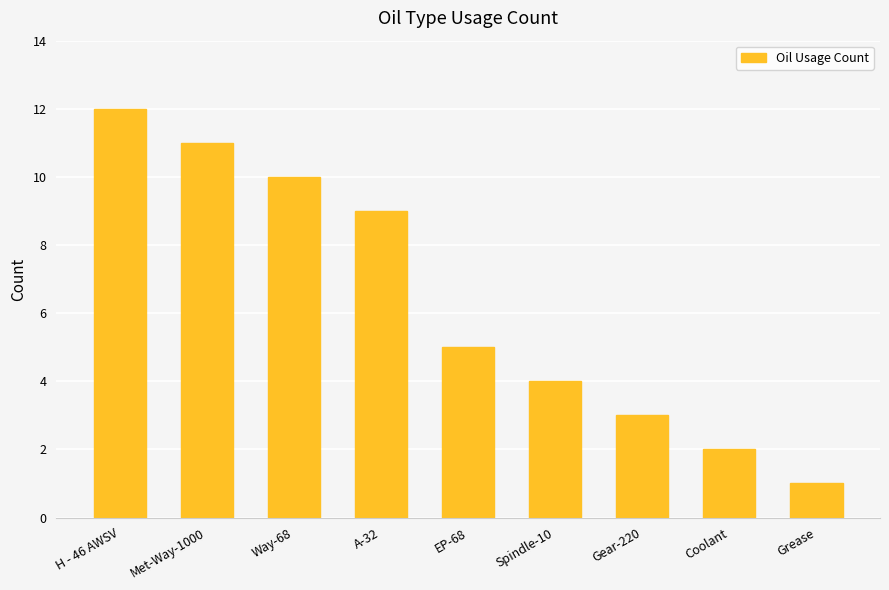

Reading left to right, what are all the values shown in this chart?

12	11	10	9	5	4	3	2	1